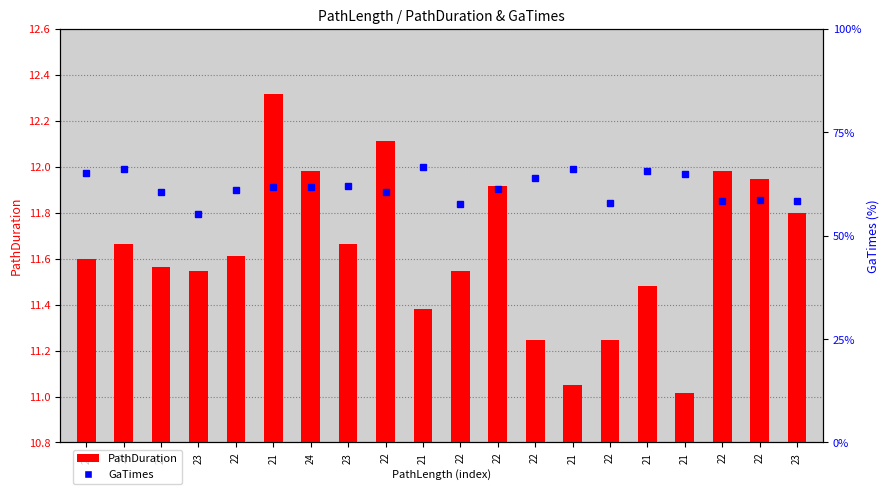

True or false: PathDuration has a value of 11.5 at 23.

True